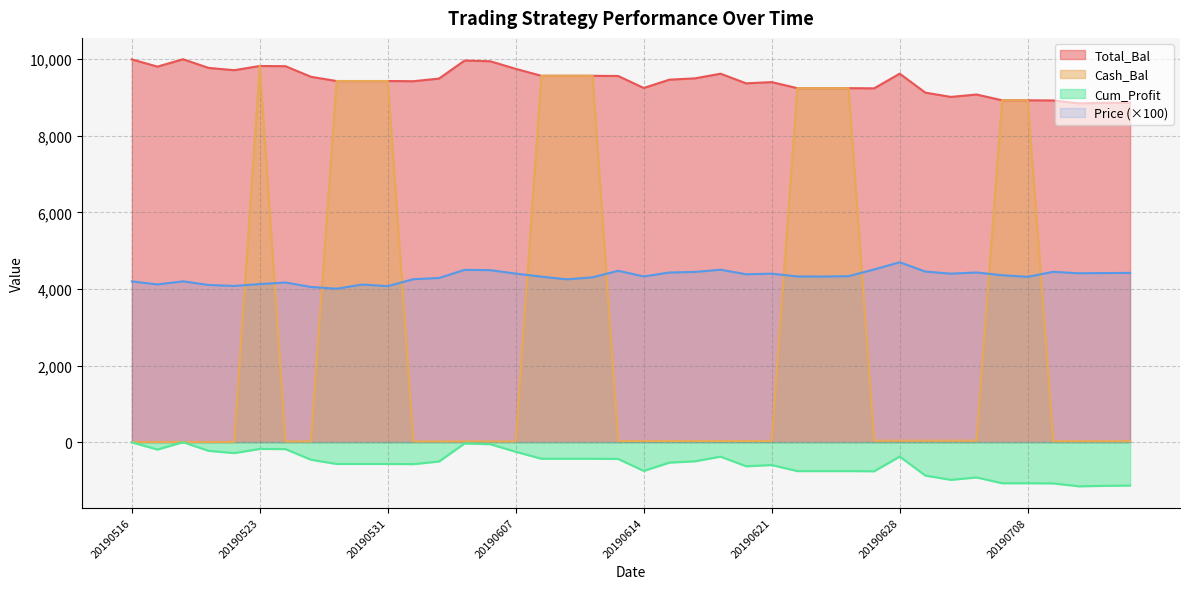

How many interior local peaks does the Cash_Bal series have?

1